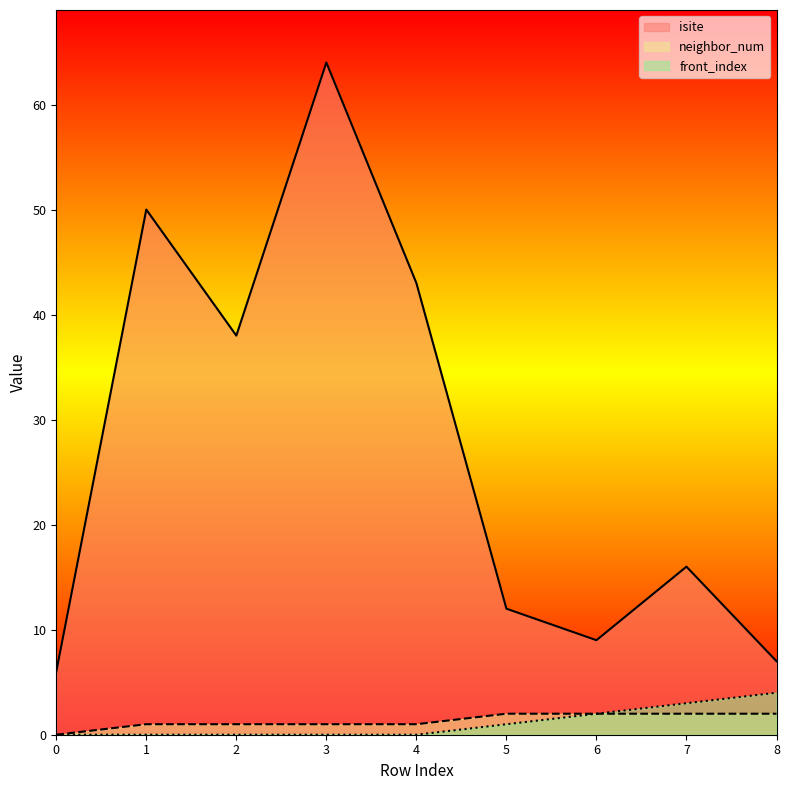

Rank the series at 7 from lowest to highest value.

neighbor_num, front_index, isite